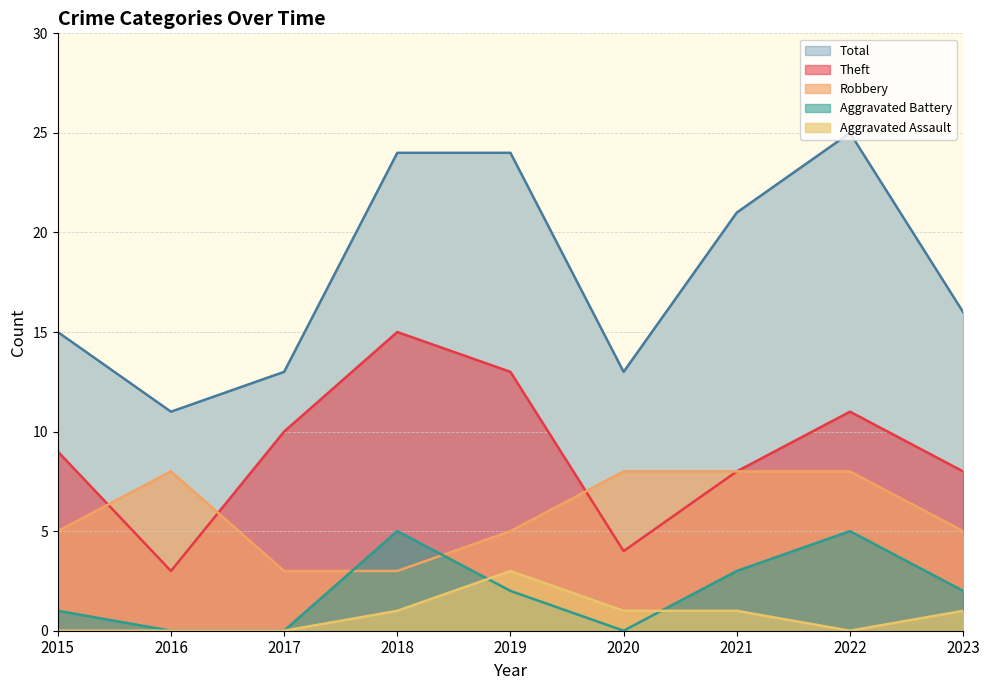

What is the difference between the second highest and second lowest values in the Robbery series?

5